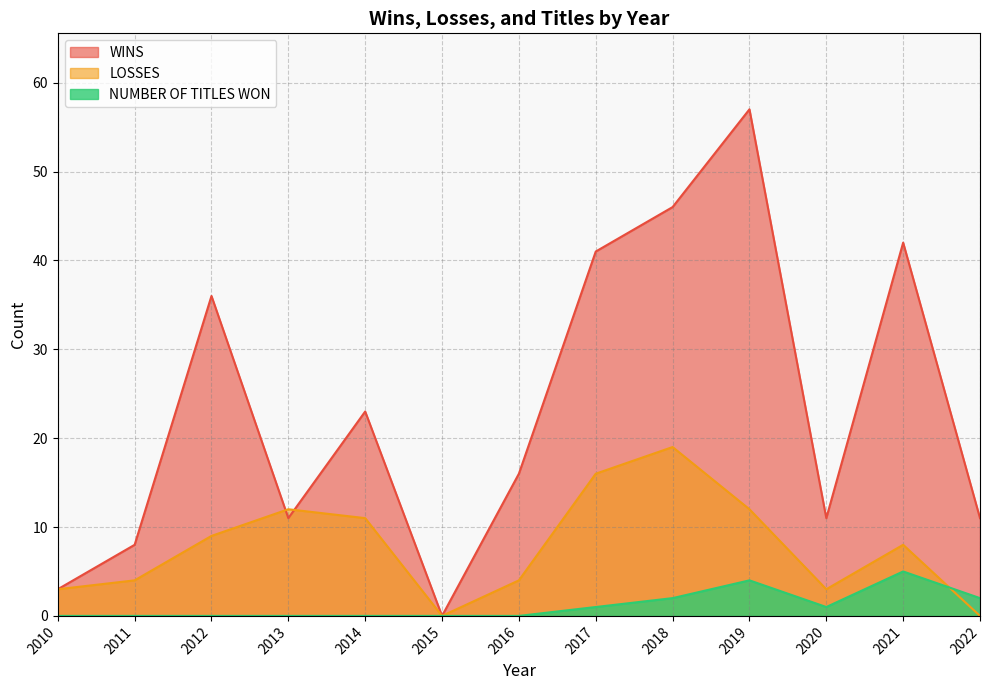

How many data points in LOSSES are above 8?

6